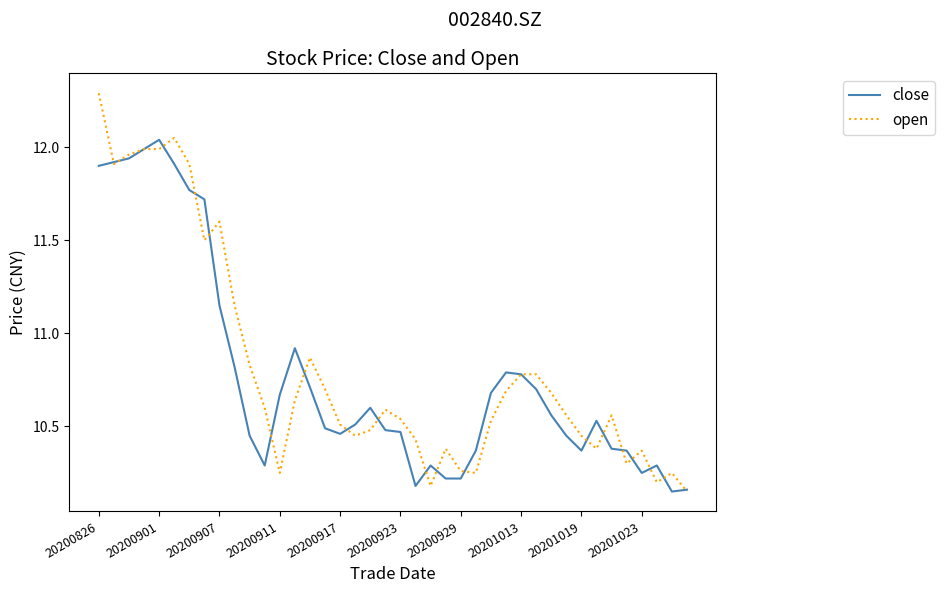

Rank the series by their maximum value, from highest to lowest.

open, close